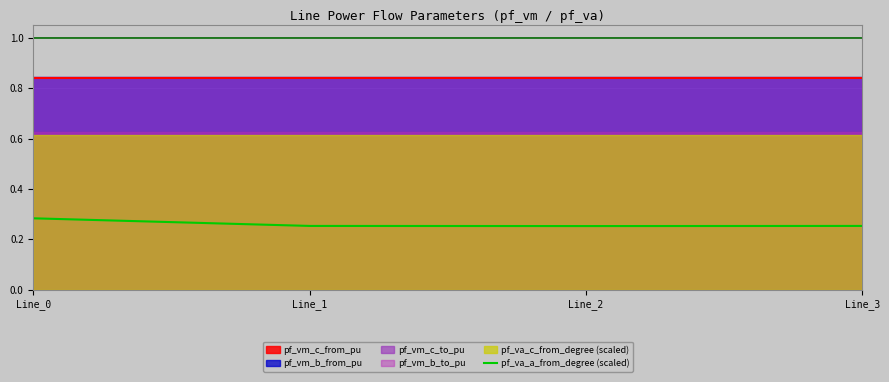

How many data points does each series have?

4